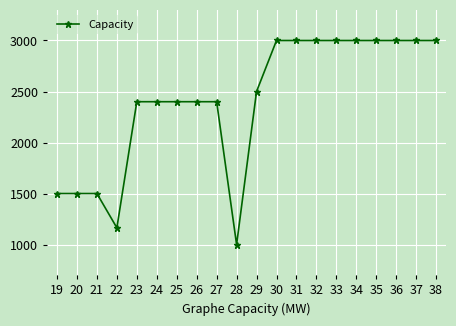

Reading left to right, list all the values displayed in this chart.

19=1500	20=1500	21=1500	22=1164	23=2400	24=2400	25=2400	26=2400	27=2400	28=1000	29=2500	30=3000	31=3000	32=3000	33=3000	34=3000	35=3000	36=3000	37=3000	38=3000